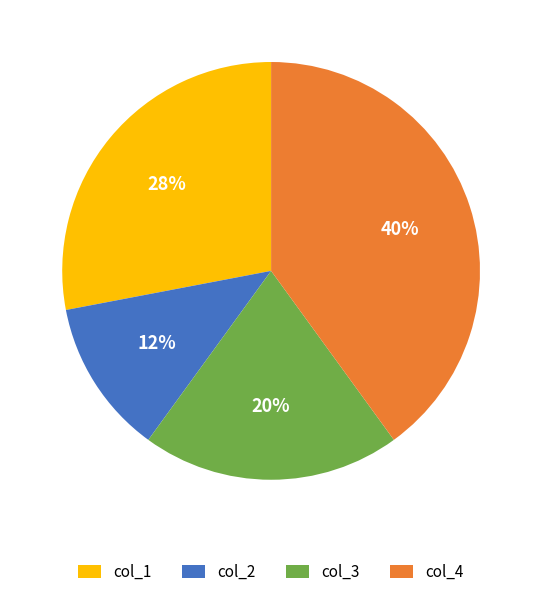

Which slice is the smallest?

col_2